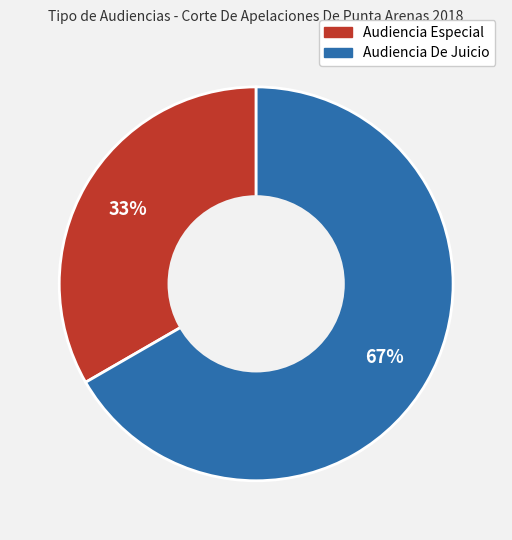

Combined, do Audiencia De Juicio and Audiencia Especial account for over 50%?

Yes